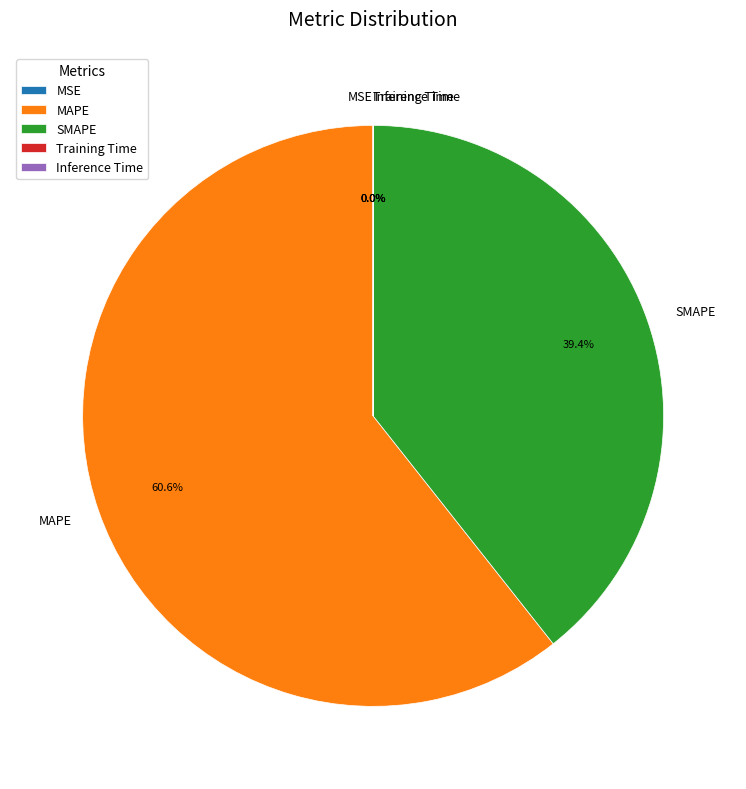

Does MAPE account for over 50% of the chart?

Yes